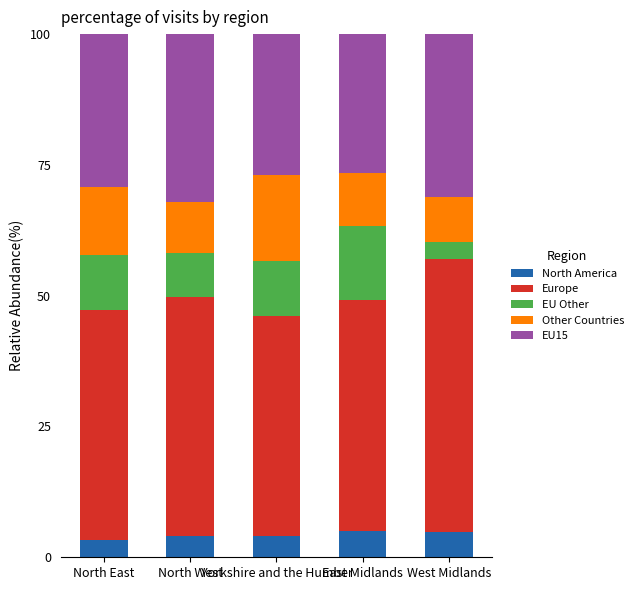

What is the lowest value of the North America series?

3.4